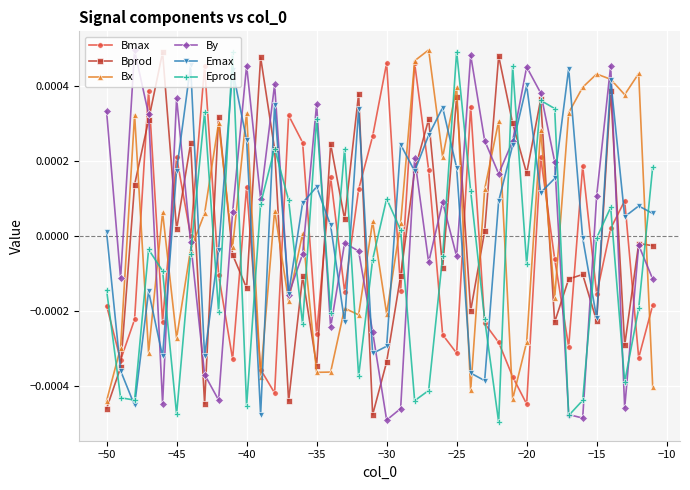

How many intersections are there between By and Bx?

14